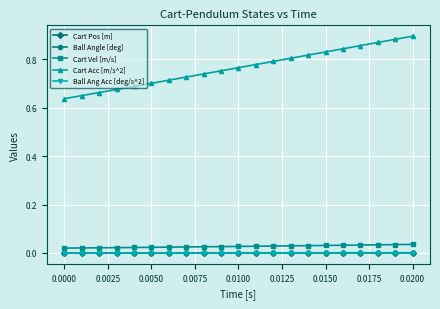

Is this an area chart (filled region under the line)?

No